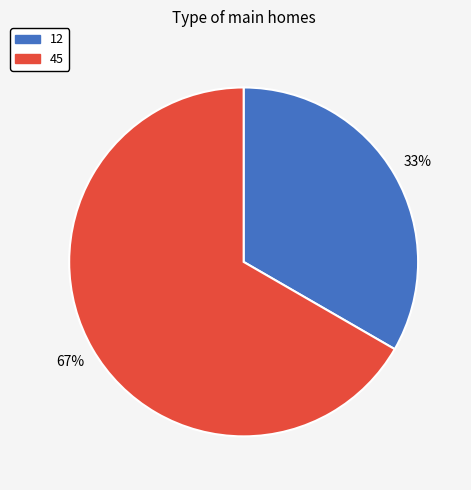

Is the sum of 12 and 45 greater than half?

Yes